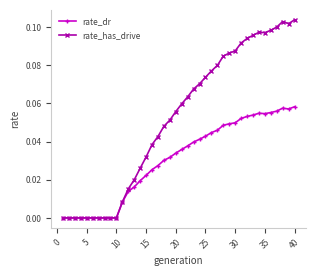

Which series has the largest total across all categories?

rate_has_drive